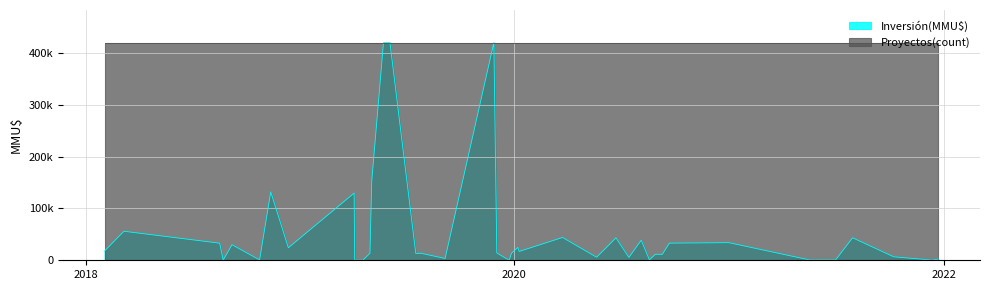

List the labels in order of value, smallest first.

23/12/2019, 18/04/2019, 04/04/2019, 13/12/2021, 23/08/2018, 01/07/2021, 18/05/2021, 18/08/2020, 24/10/2018, 23/12/2021, 05/09/2019, 14/07/2020, 20/05/2020, 08/10/2021, 09/09/2020, 28/08/2020, 17/07/2019, 27/12/2019, 26/07/2019, 30/04/2019, 02/12/2019, 09/01/2020, 02/02/2018, 12/12/2018, 07/01/2020, 07/09/2018, 17/08/2018, 21/09/2020, 31/12/2020, 04/08/2020, 30/07/2021, 22/06/2020, 23/03/2020, 07/03/2018, 03/04/2019, 12/11/2018, 03/05/2019, 27/11/2019, 03/06/2019, 23/05/2019